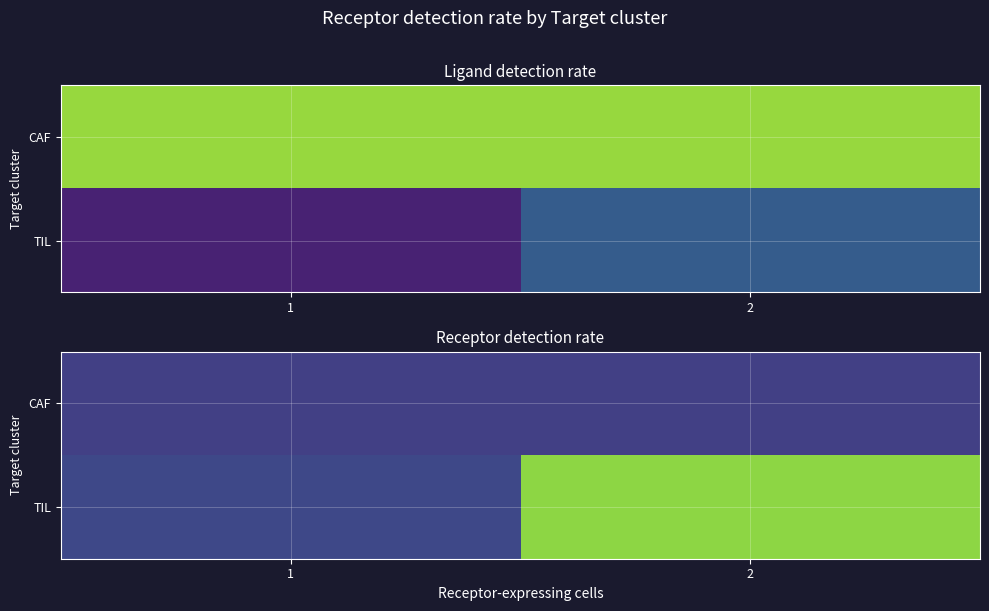

At which category is the sum across all series the highest?

2